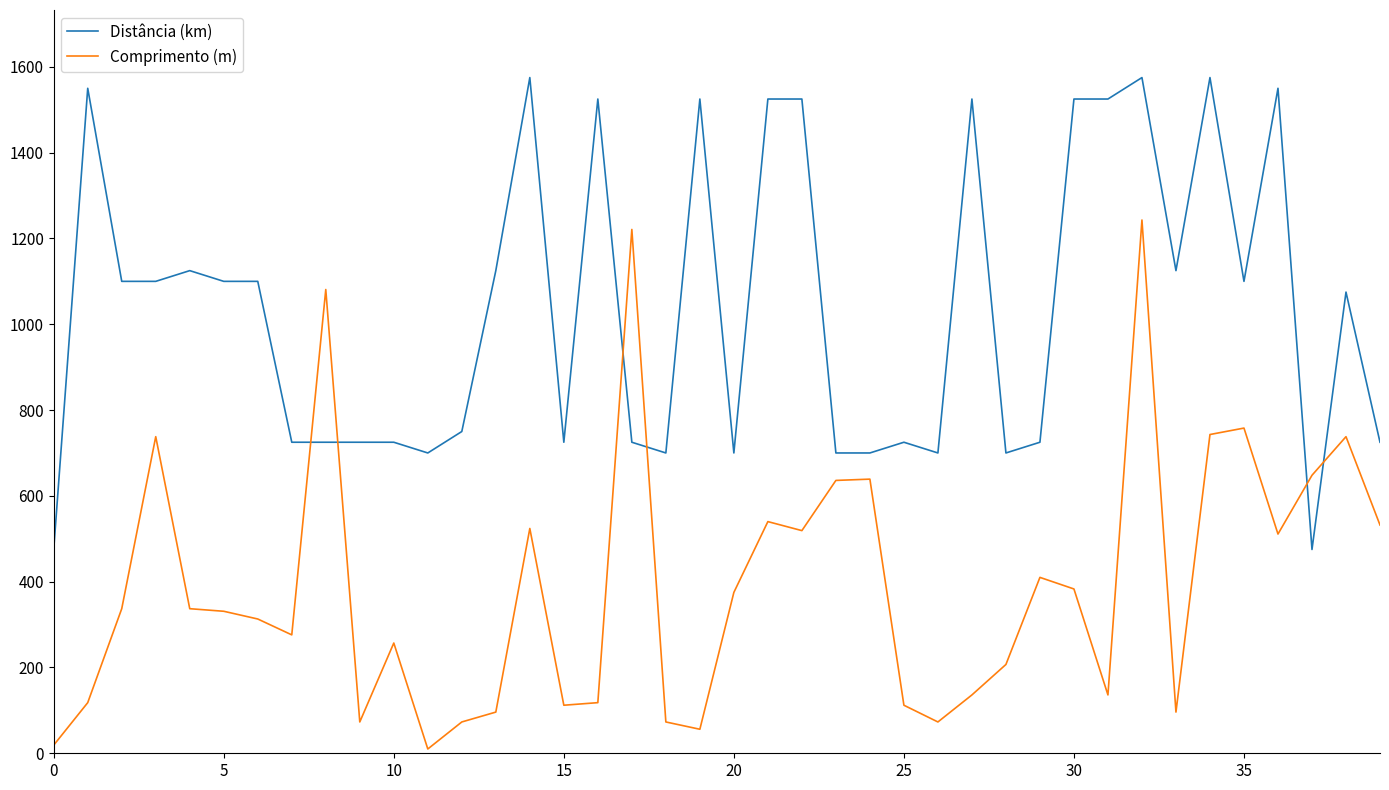

Which series has the largest total across all categories?

Distância (km)